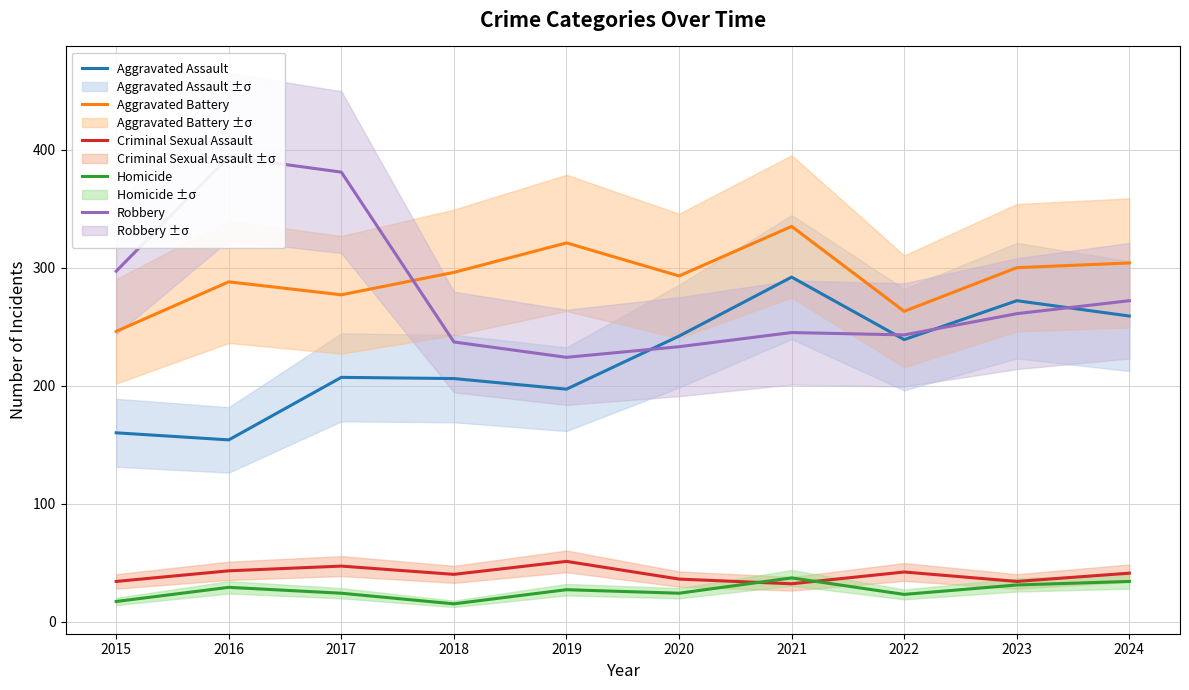

What is the total value across all series at 2019?

820